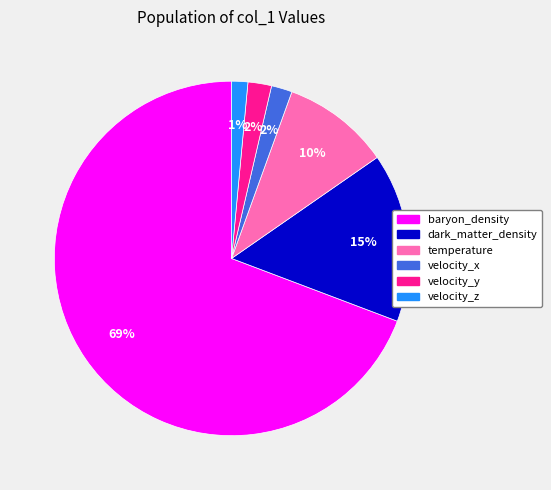

Is the sum of dark_matter_density and temperature greater than half?

No